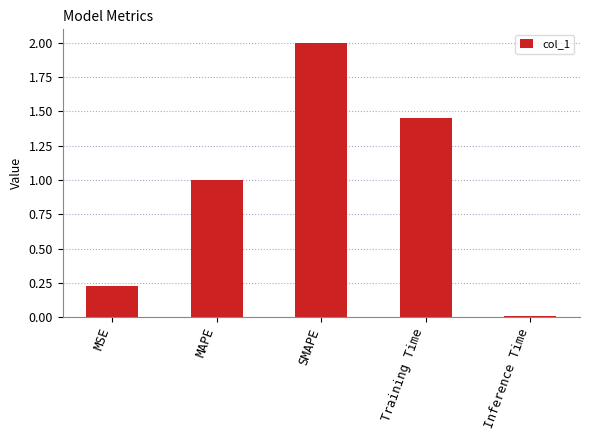

Rank the categories by value from lowest to highest.

Inference Time, MSE, MAPE, Training Time, SMAPE